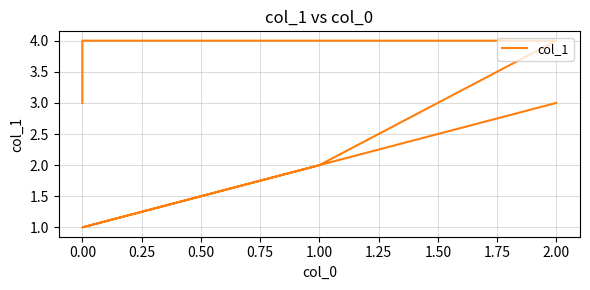

How many values are between 2 and 4?

5